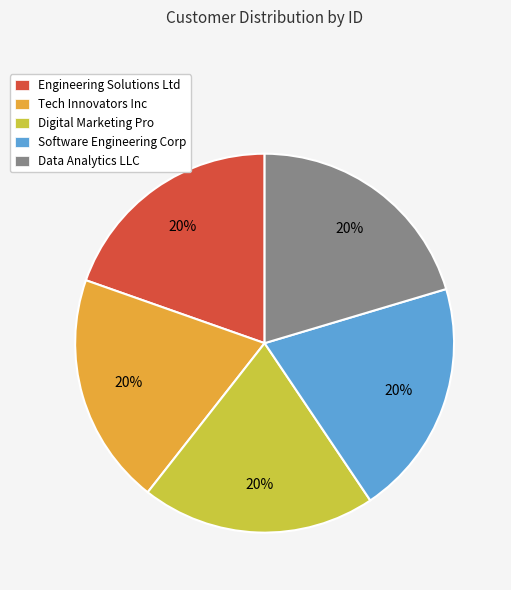

What is the ratio of the value at Engineering Solutions Ltd to the value at Software Engineering Corp?

1.0